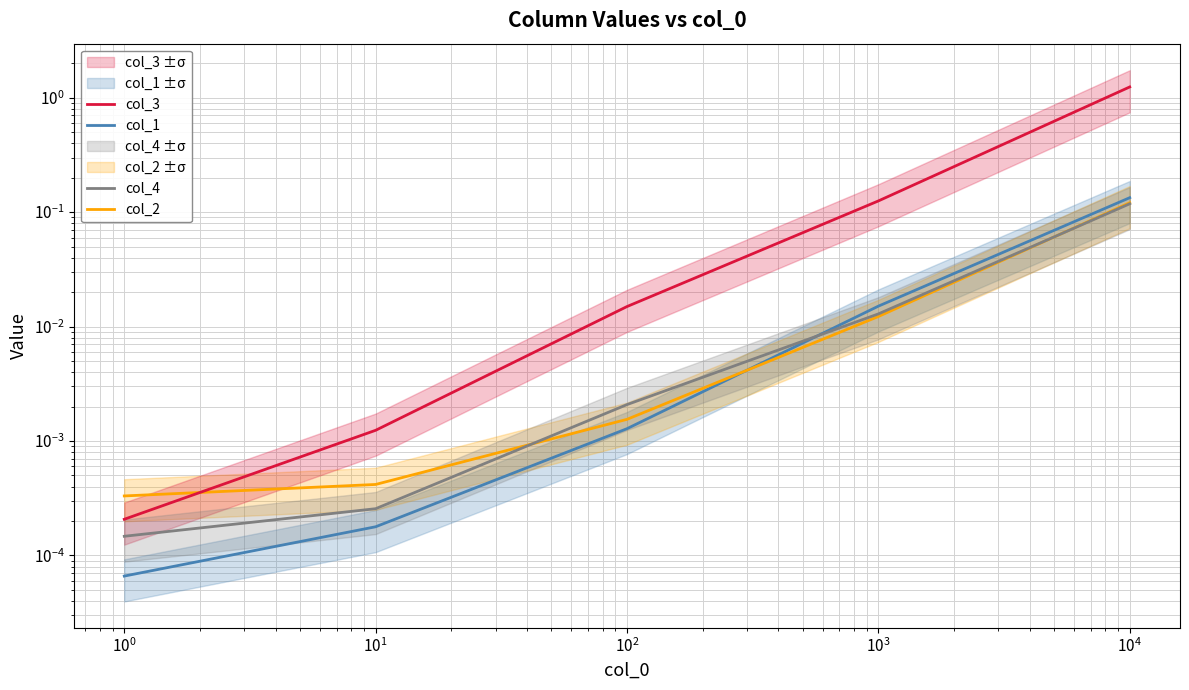

List the series in order of their peak value, highest first.

col_3, col_1, col_2, col_4